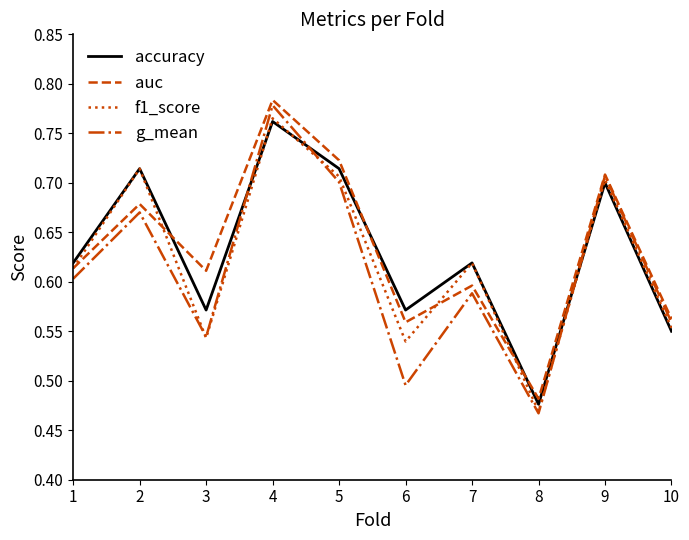

Is the value of auc at 2 greater than the value of g_mean at 9?

No